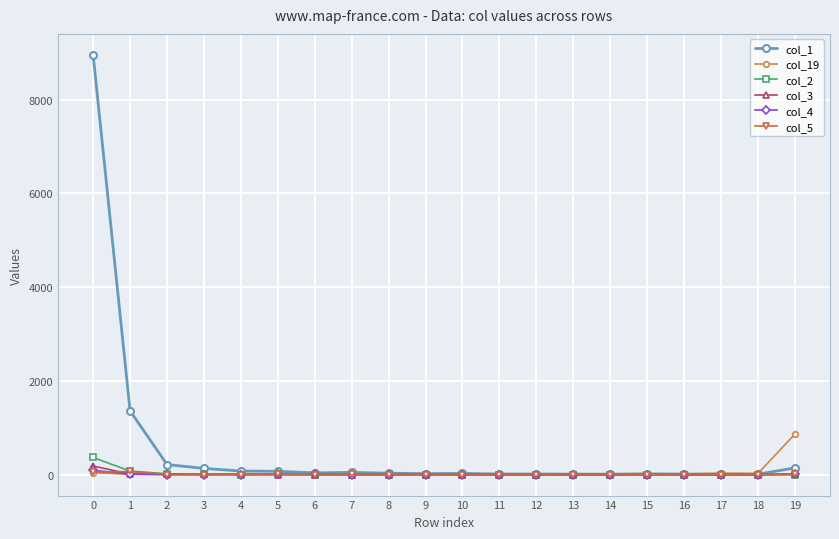

What is the greatest value displayed?

8954